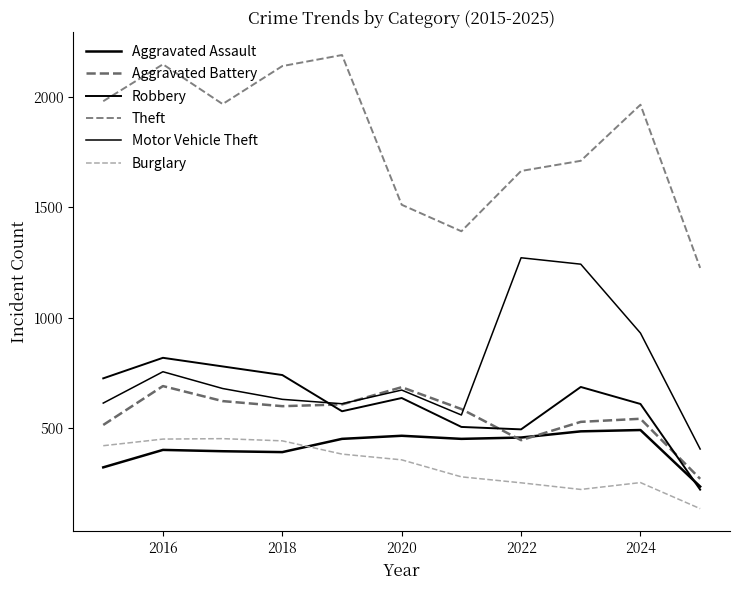

Does the chart display data point markers on the line(s)?

No